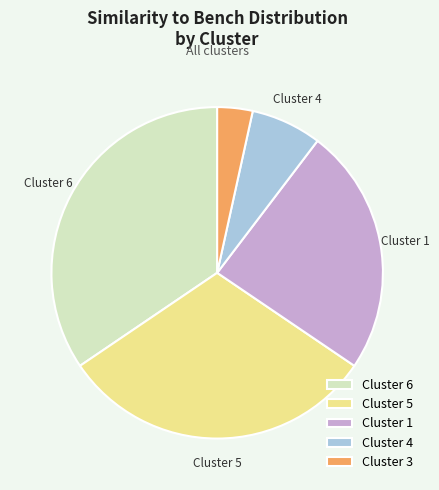

Is there a majority slice in this chart?

No